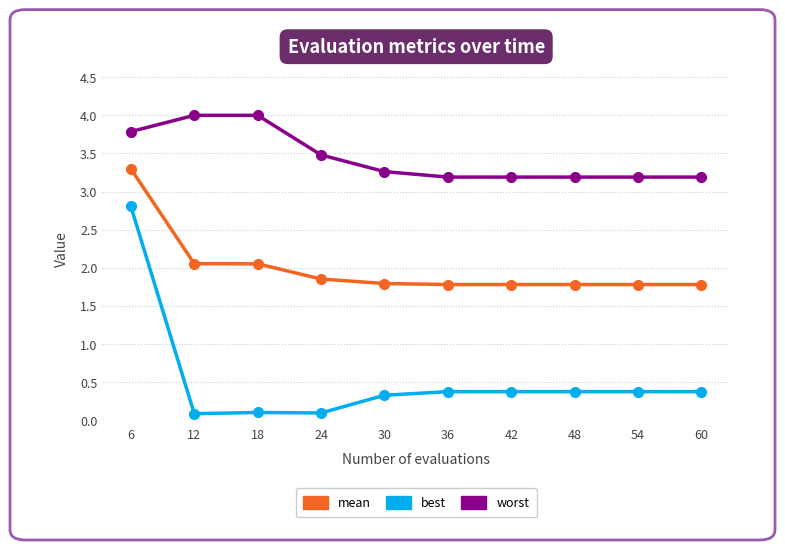

List the series in order of their peak value, highest first.

worst, mean, best